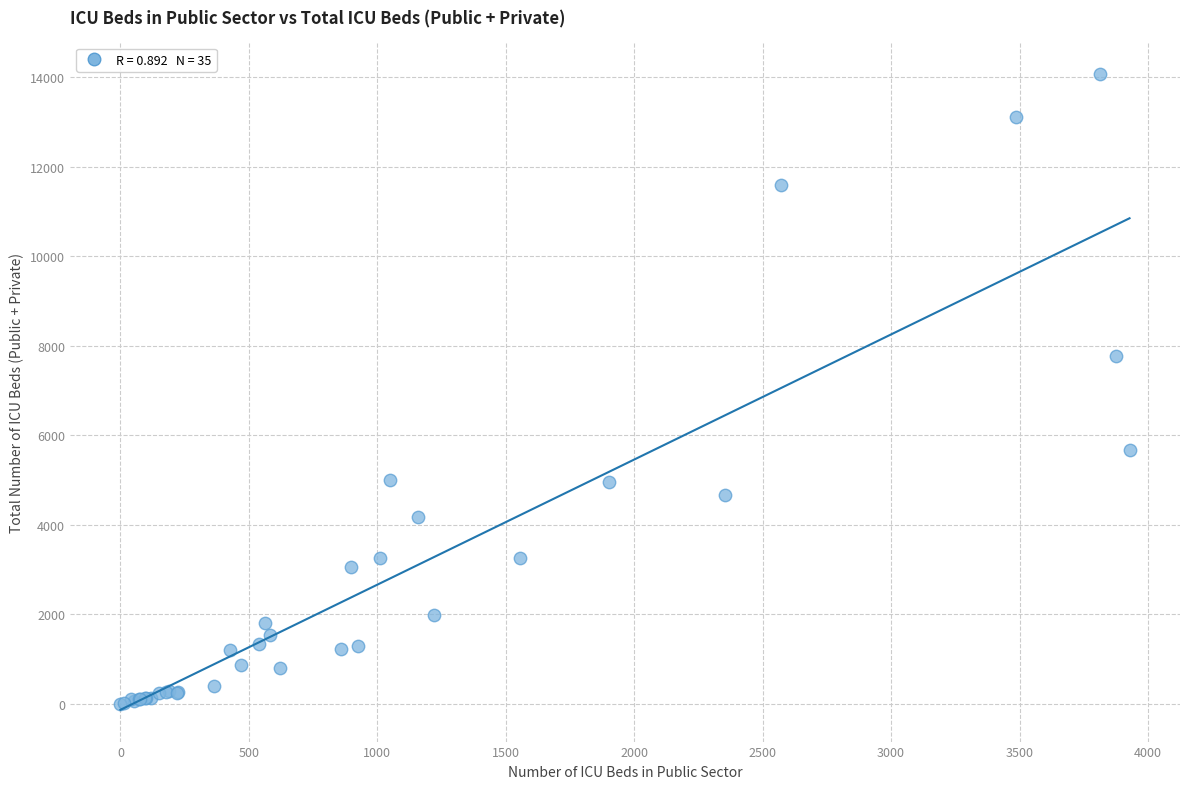

What Y value in the scatter plot is closest to 7035?

7769